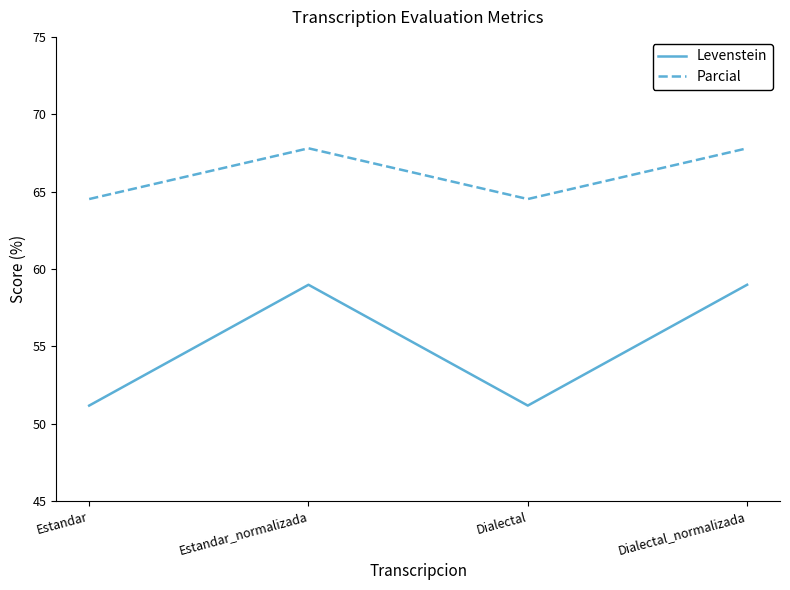

Is it true that Parcial equals 67.8 at Estandar_normalizada?

True